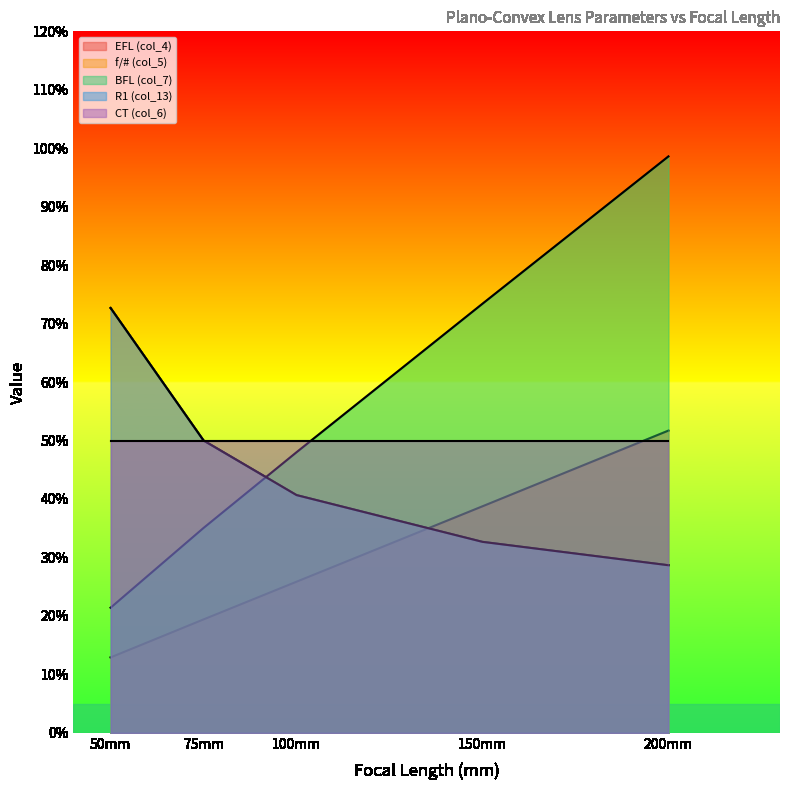

How many lines are shown in the chart?

5